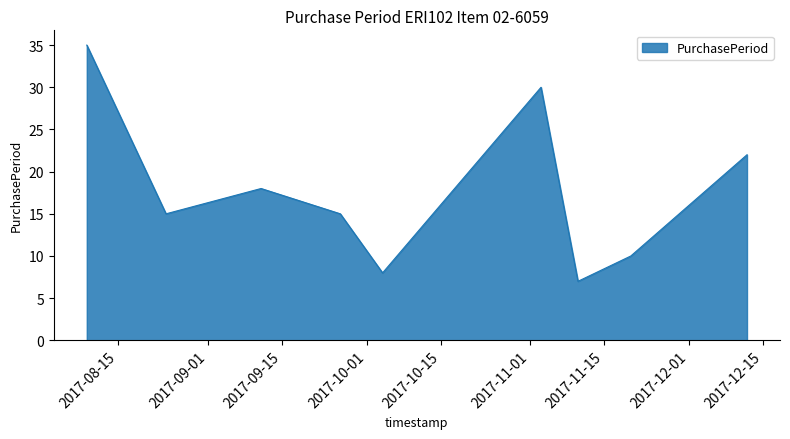

What is the smallest value displayed?

7